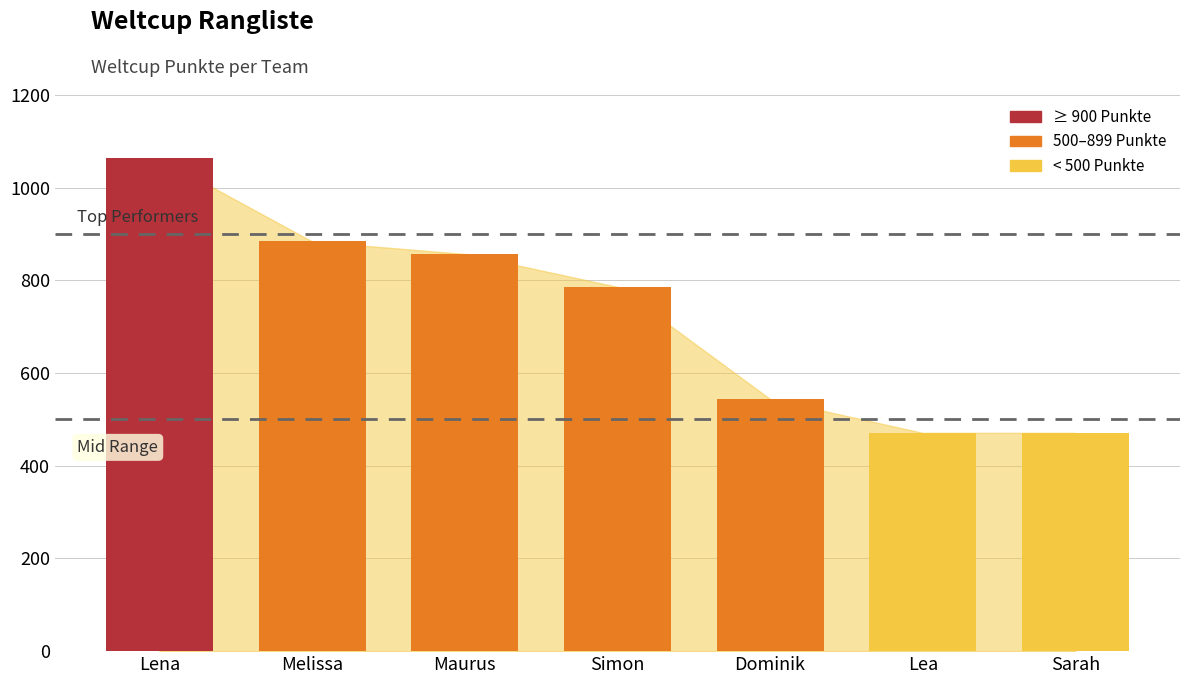

Where is the data nearest to the value 767?

Simon